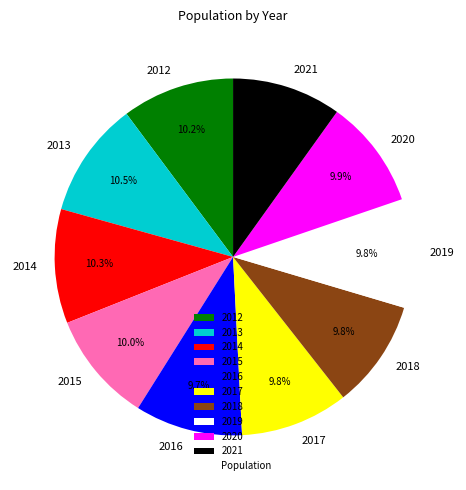

True or false: 2019 accounts for 1% of the total.

False